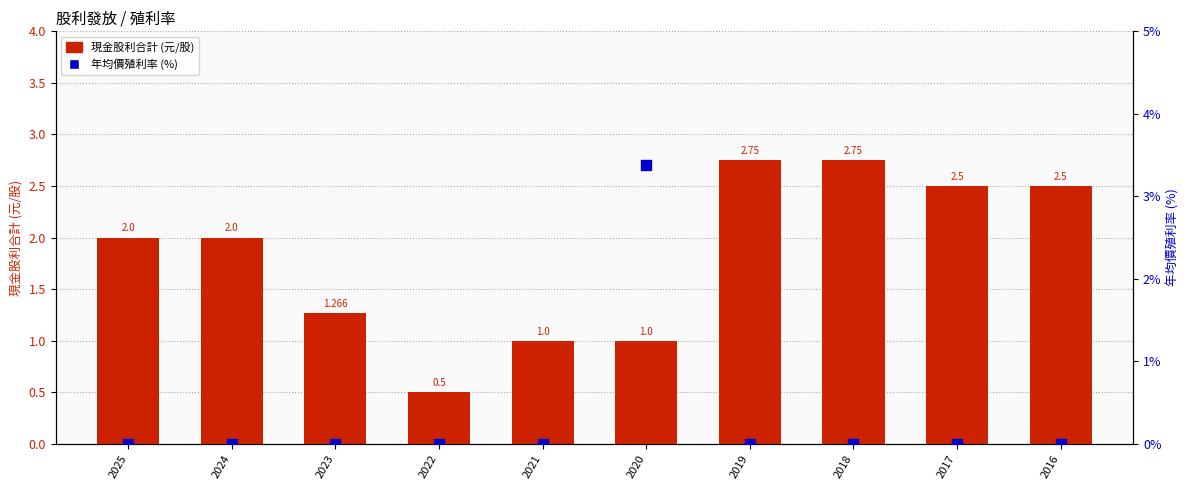

What is the total value across all series at 2024?

2.0